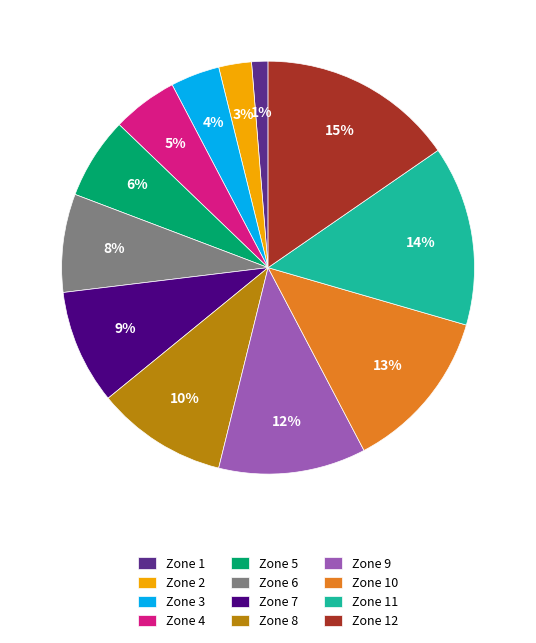

The Zone 2 slice represents 3% of the pie. True or false?

True